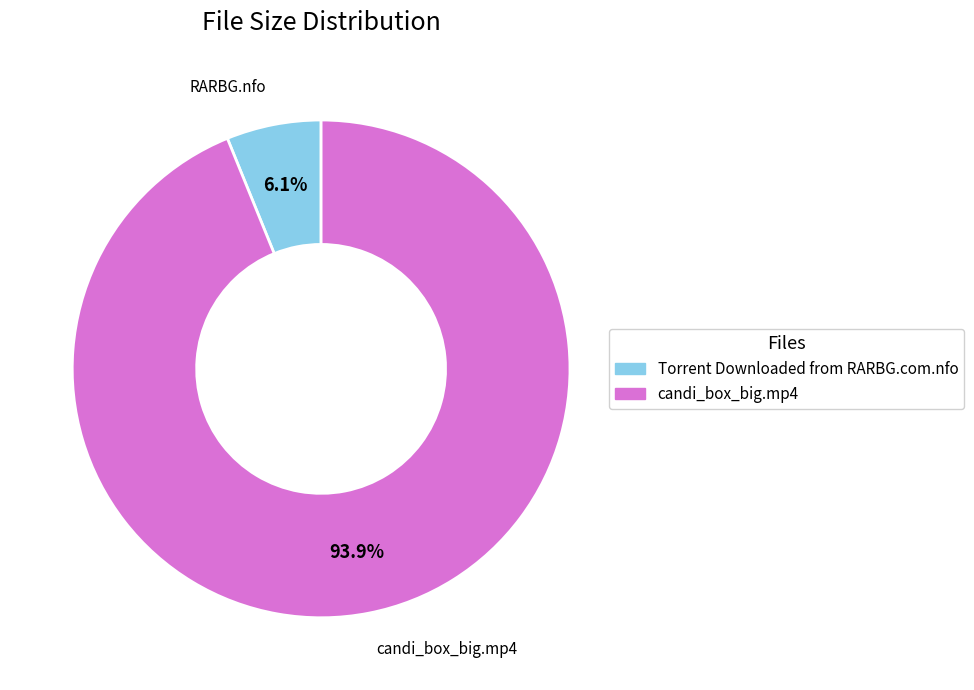

To the nearest percent, what is the combined percentage of Torrent Downloaded from RARBG.com.nfo and candi_box_big.mp4?

100%